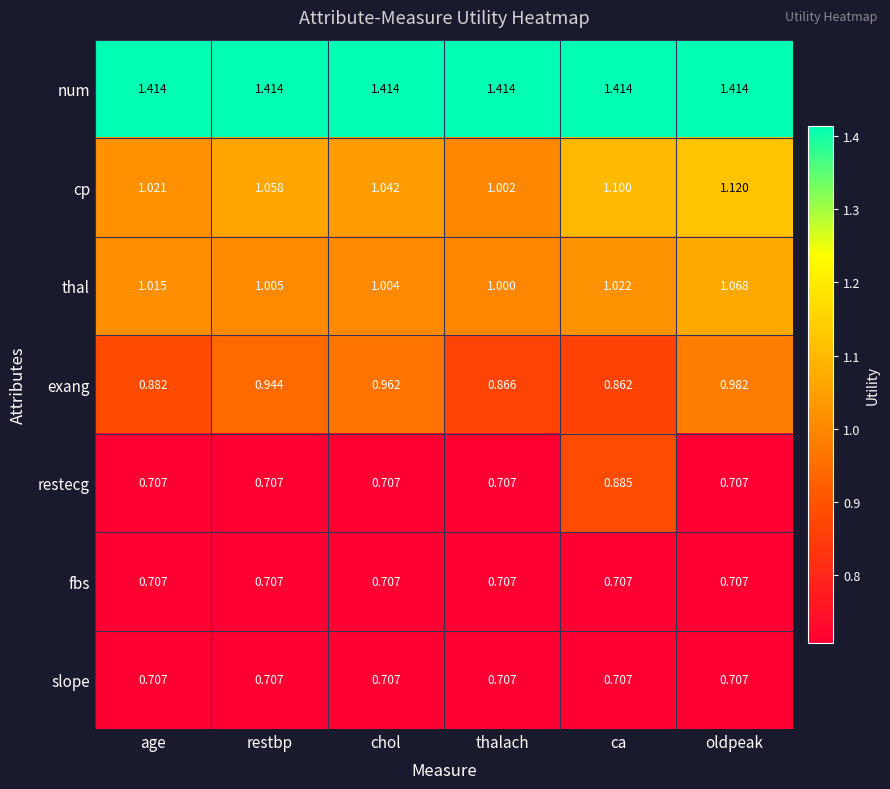

How many data points does each series have?

6